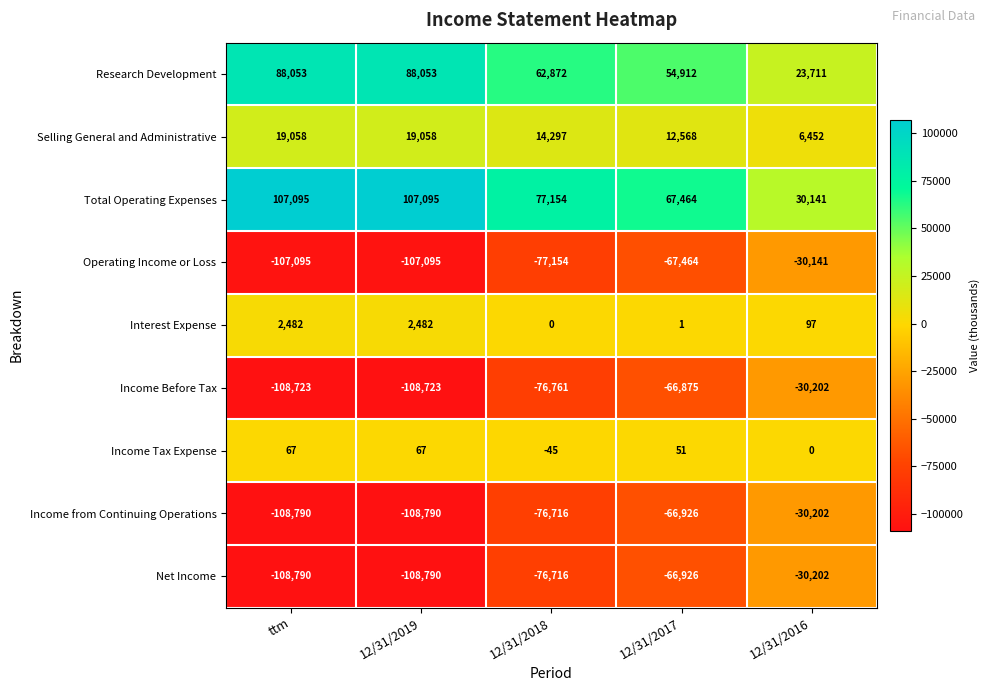

What is the minimum value shown in the chart?

-108790